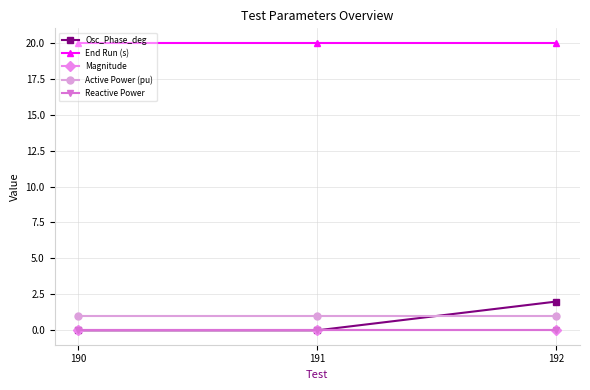

Which series has the widest spread of values?

Osc_Phase_deg